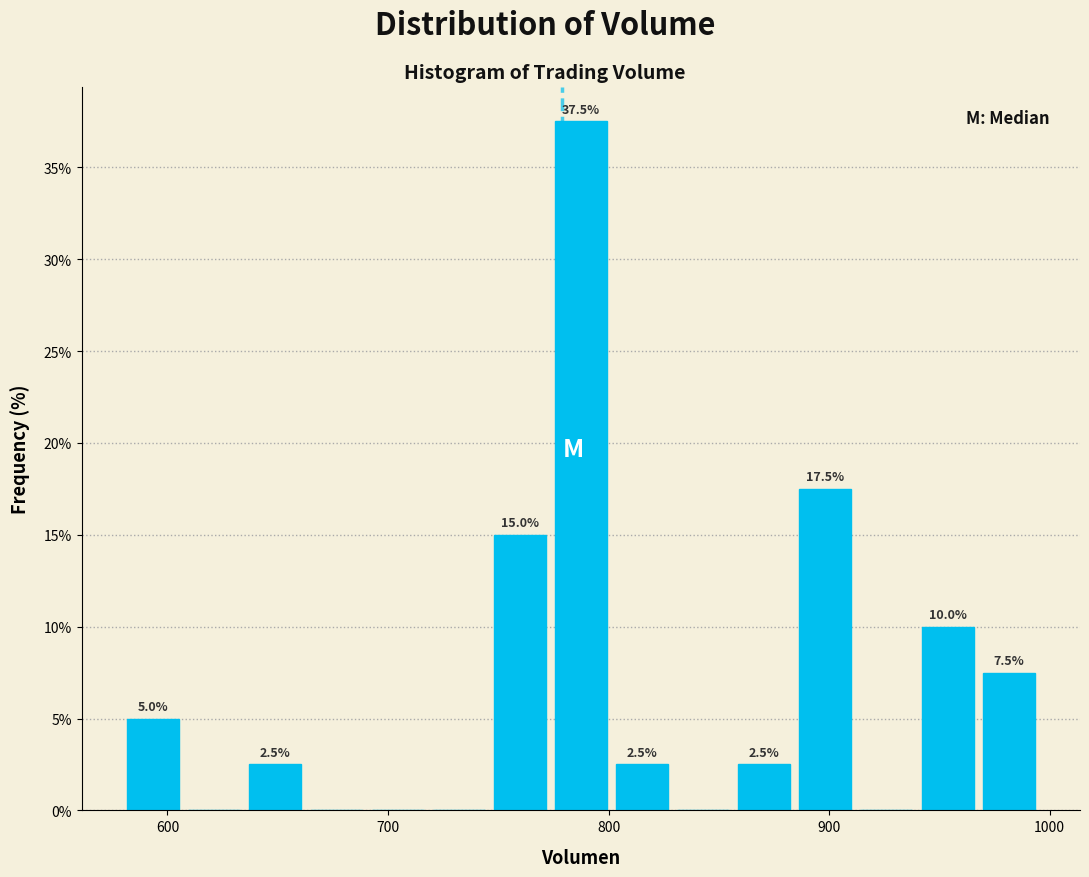

Read against the x-axis, roughly where is the centre of the tallest bar?

790